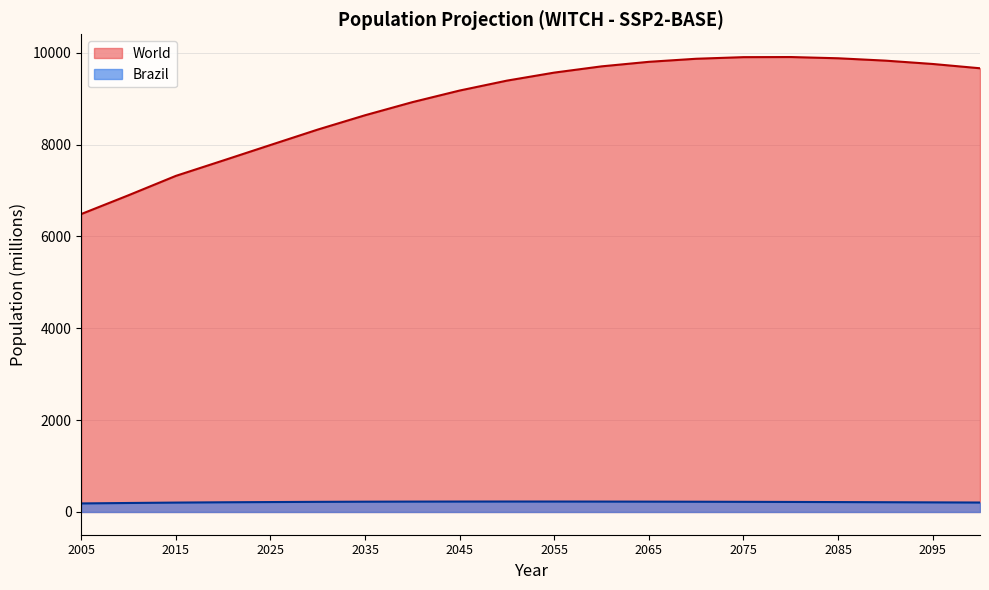

The value of World at 2040 is 5304.5. True or false?

False